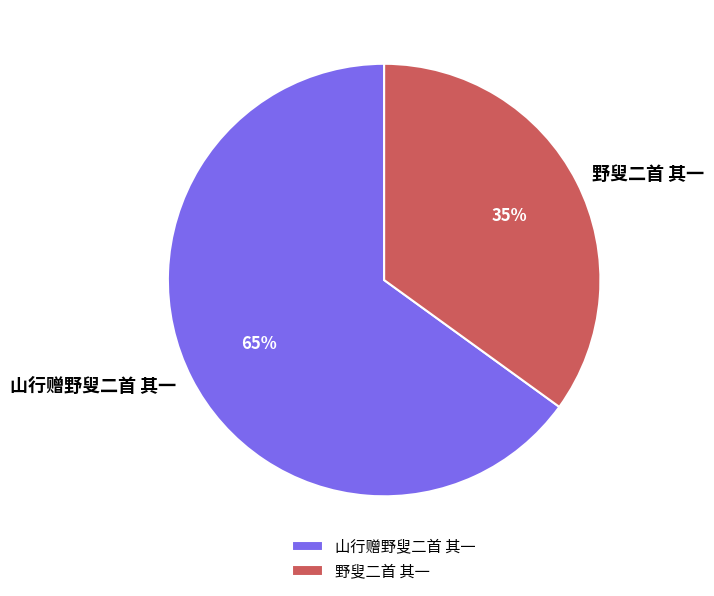

To the nearest percent, what percentage of the pie is 山行赠野叟二首 其一?

65%